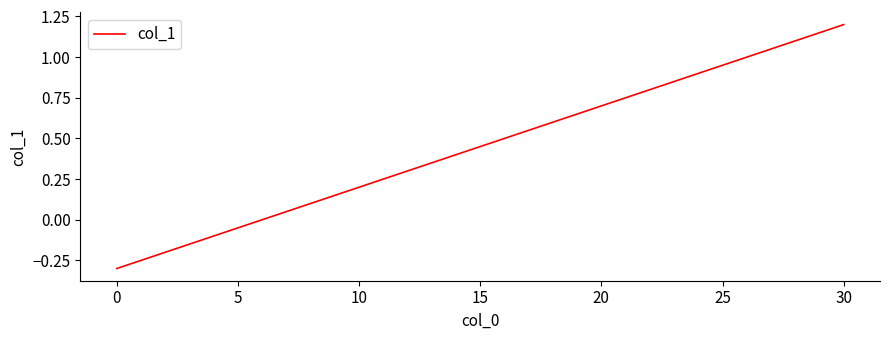

What is the difference between the maximum and minimum values?

1.5